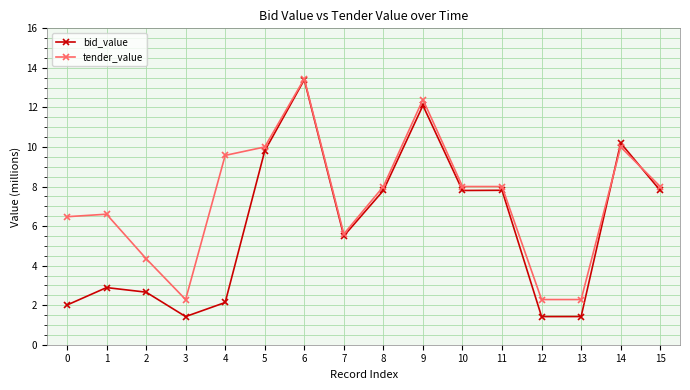

The value of bid_value at 15 is 7.8. True or false?

True